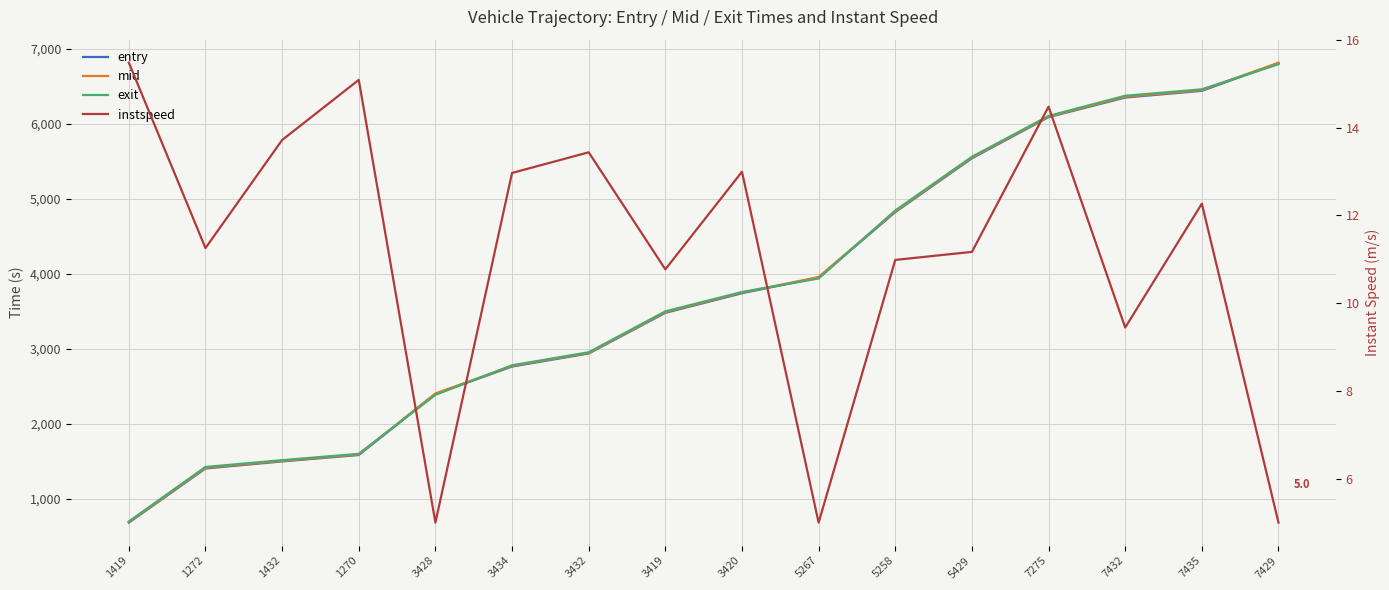

What value does the mid series have at 3419?

3485.1